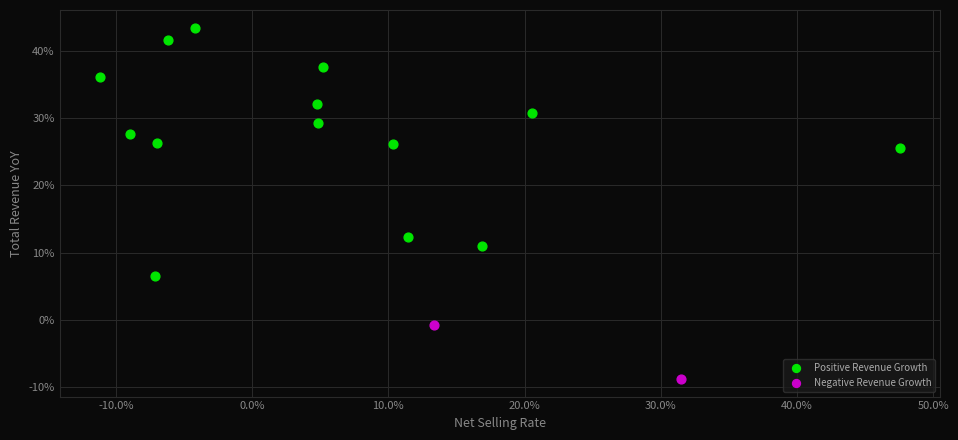

Which series contains the highest Y value?

Positive Revenue Growth